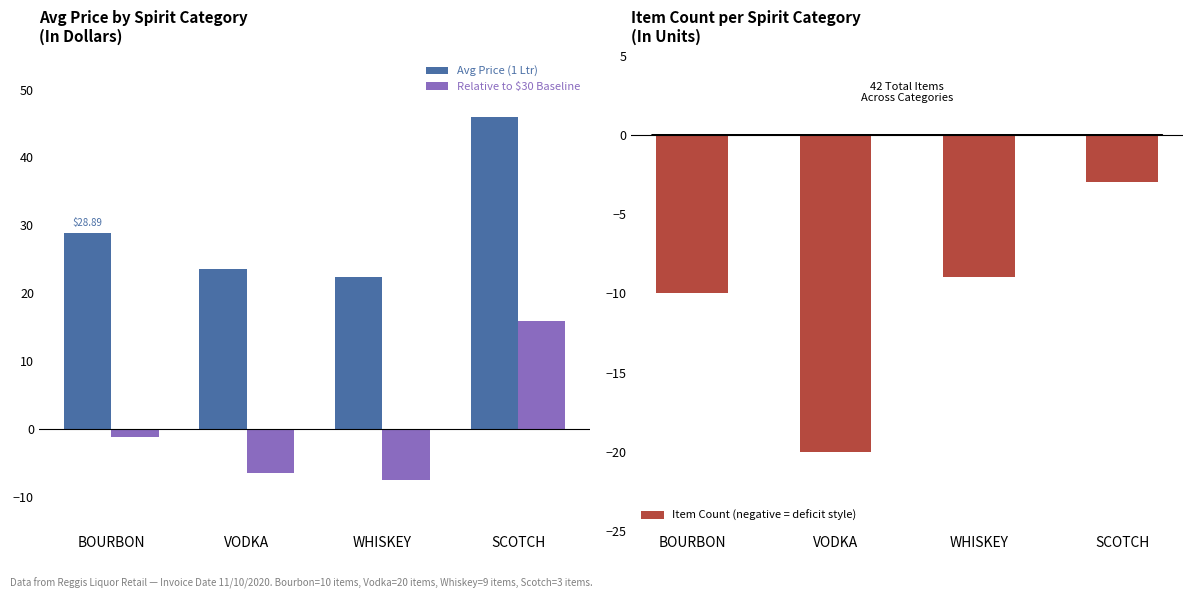

Is it true that Item Count (negative = deficit style) equals -20.0 at VODKA?

True